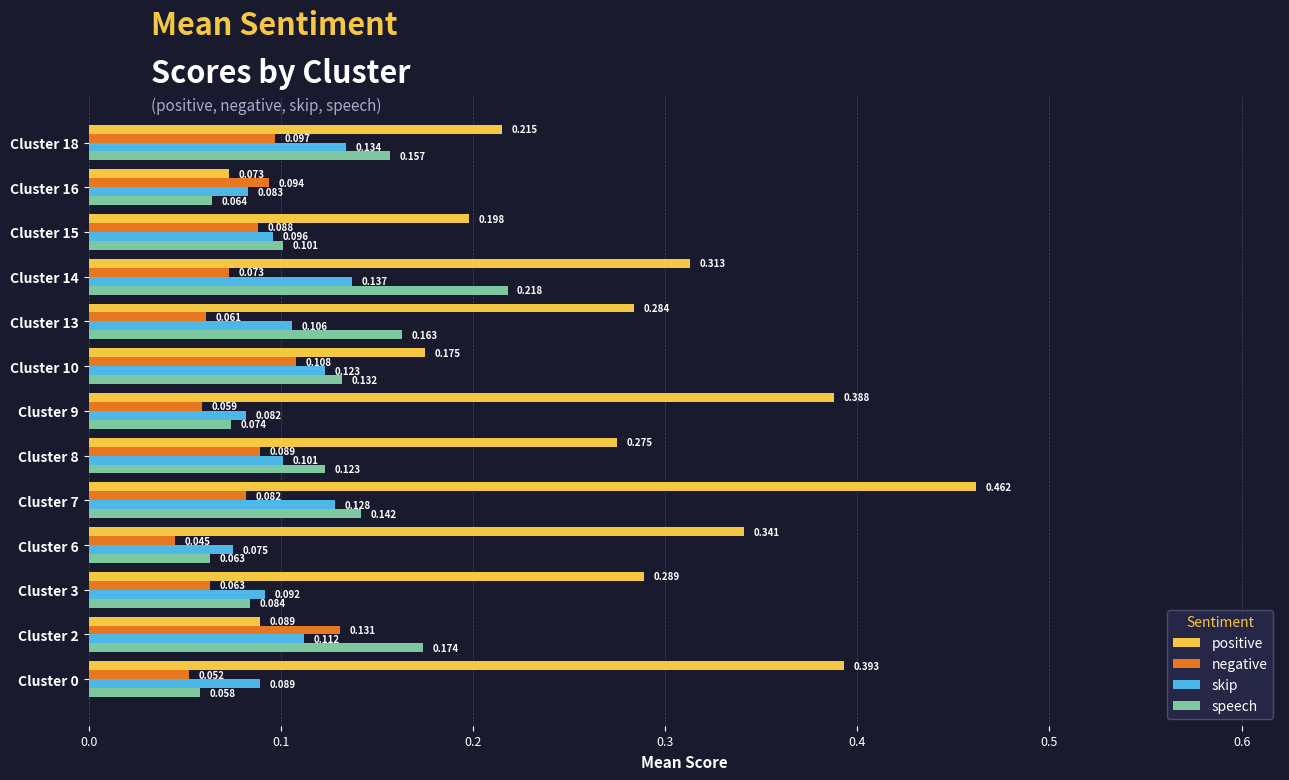

Which series has the largest range (max minus min)?

positive